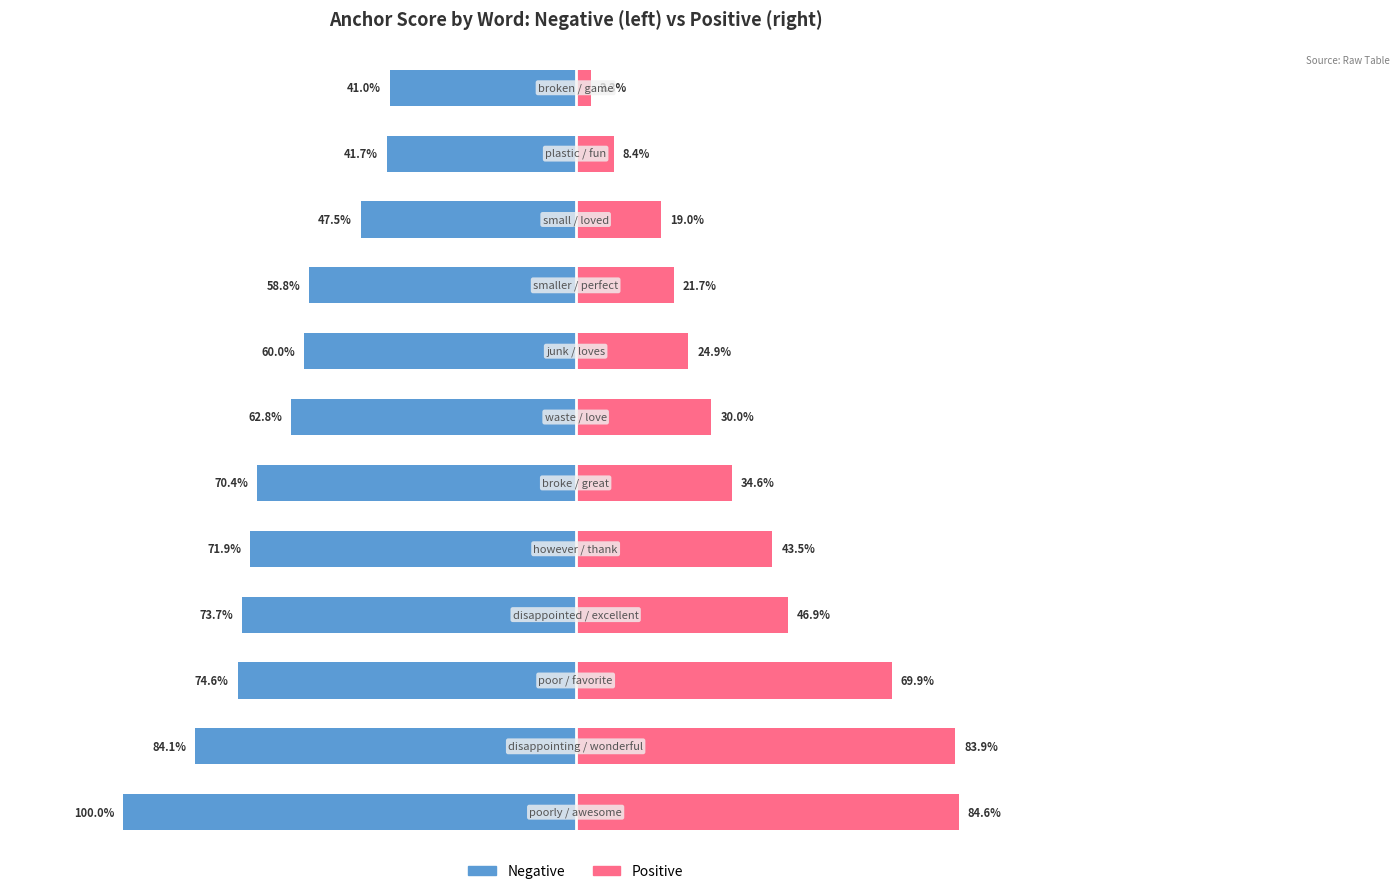

Rank the series by their average value, from highest to lowest.

negative anchor score, positive anchor score